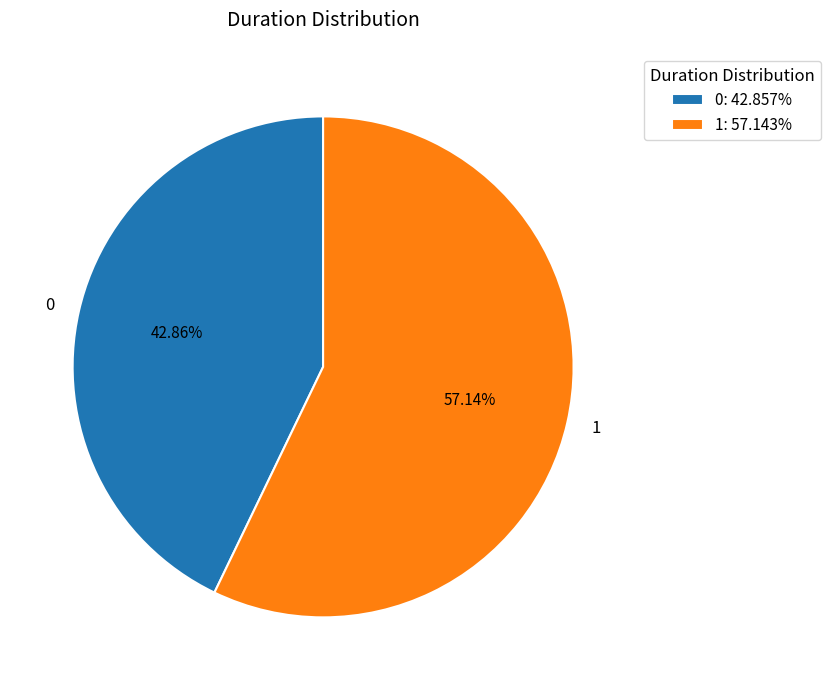

Is there a majority slice in this chart?

Yes